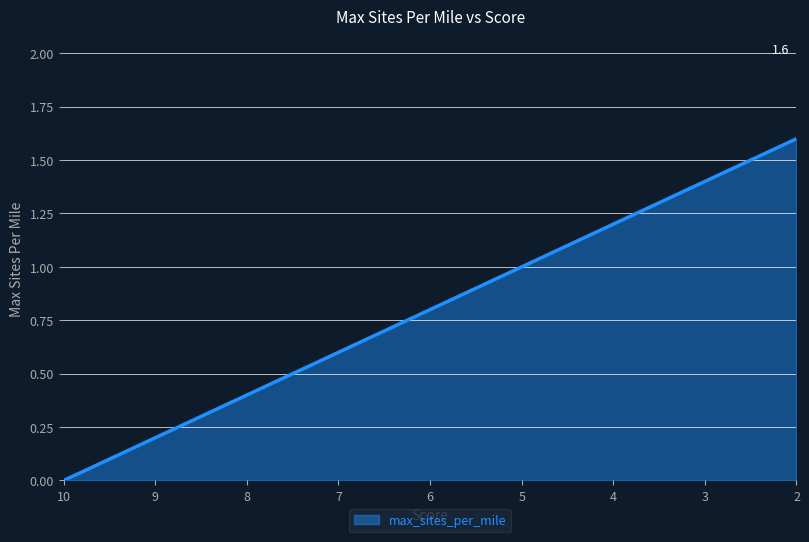

What is the maximum value shown in the chart?

1.6